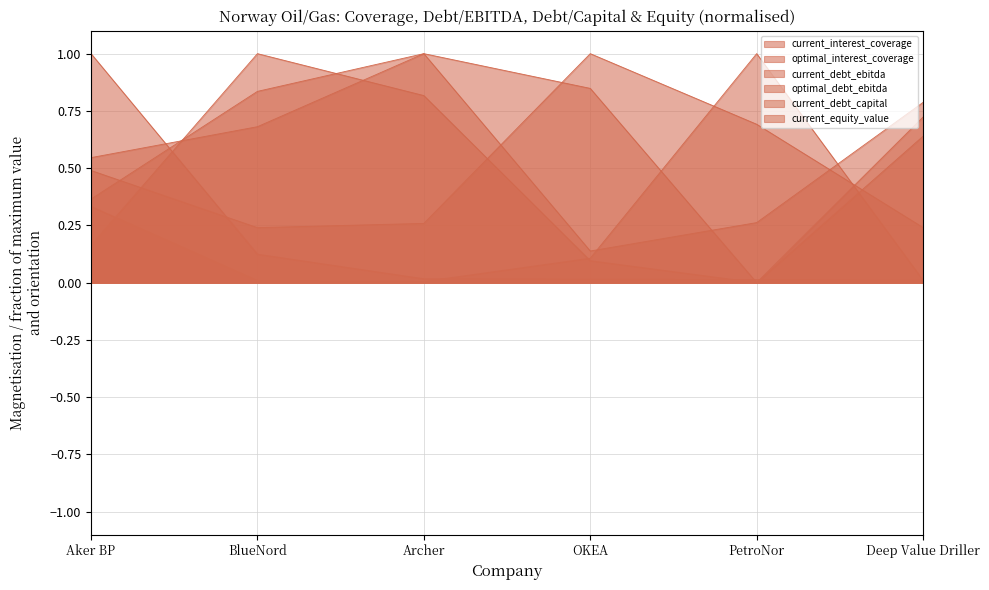

Between BlueNord and Deep Value Driller, which series saw the biggest shift?

current_debt_ebitda